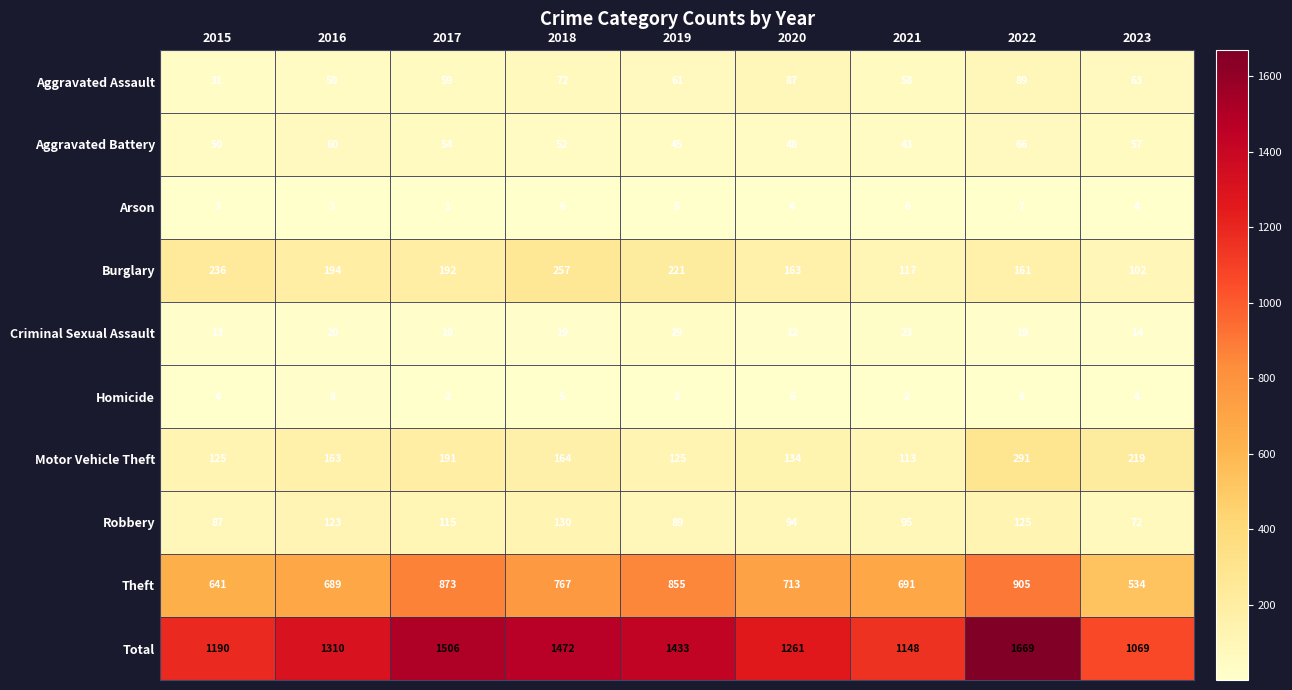

Rank the series at 2021 from highest to lowest value.

Total, Theft, Burglary, Motor Vehicle Theft, Robbery, Aggravated Assault, Aggravated Battery, Criminal Sexual Assault, Arson, Homicide